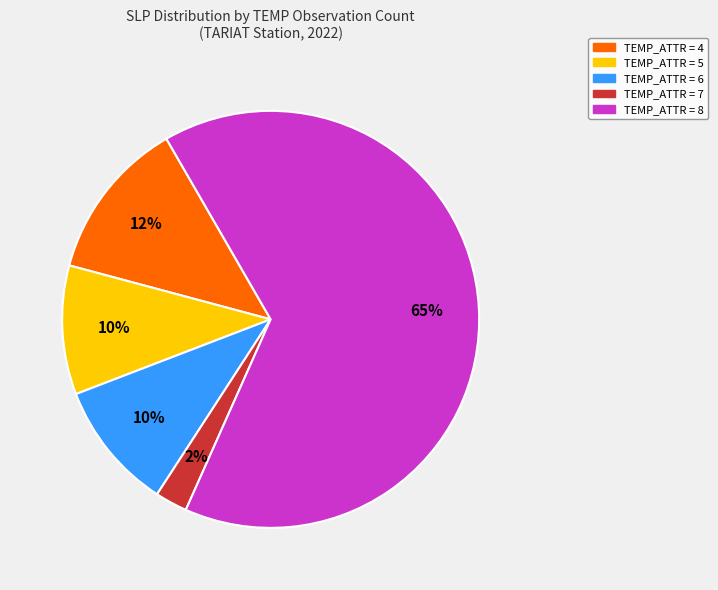

To the nearest percent, what is the average slice percentage?

20%